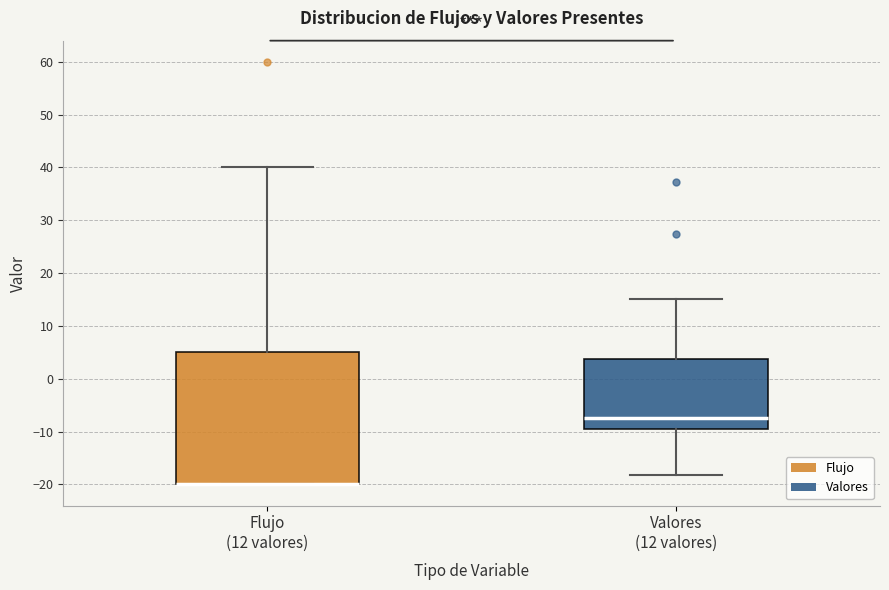

Reading left to right, read every box against the y-axis: the position of its median line, the range the box covers, and the ends of its whiskers. The values are not printed on the chart, so give them approximately, as read against the axis.

Flujo (12 valores): median -20 (drawn on the box's lower edge), box -20 to 5, whiskers -20 to 40
Valores (12 valores): median -7, box -10 to 4, whiskers -18 to 15